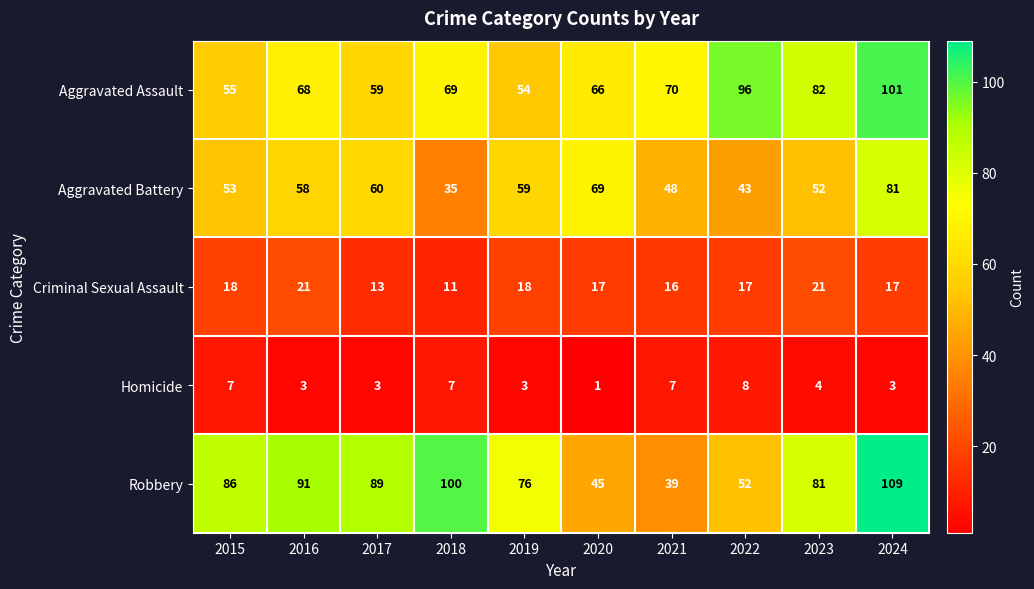

List the series in order of their peak value, lowest first.

Homicide, Criminal Sexual Assault, Aggravated Battery, Aggravated Assault, Robbery